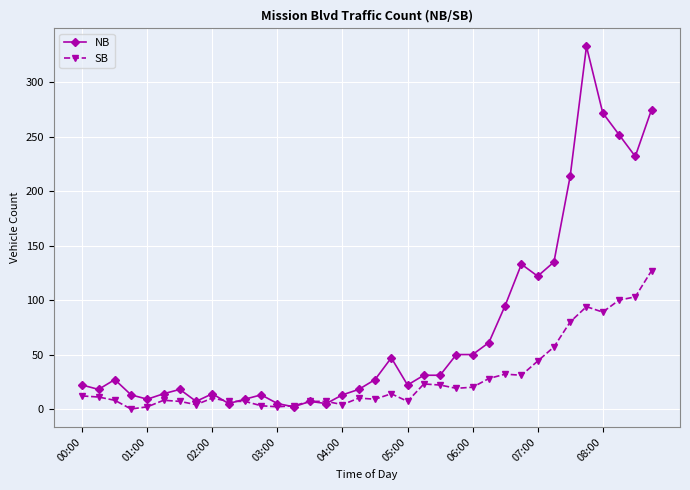

At how many categories does at least one series exceed 264?

3